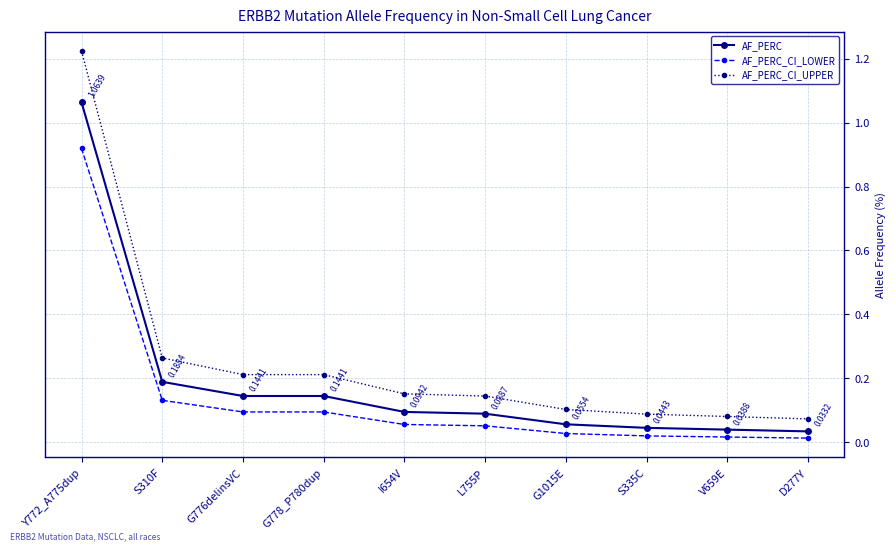

Which series has the largest range (max minus min)?

AF_PERC_CI_UPPER